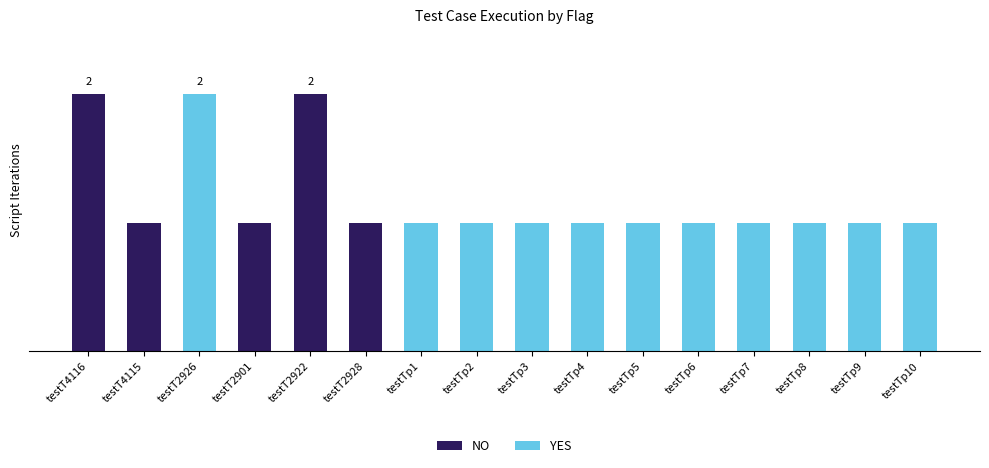

Between testTp6 and testTp10, which series saw the biggest shift?

NO